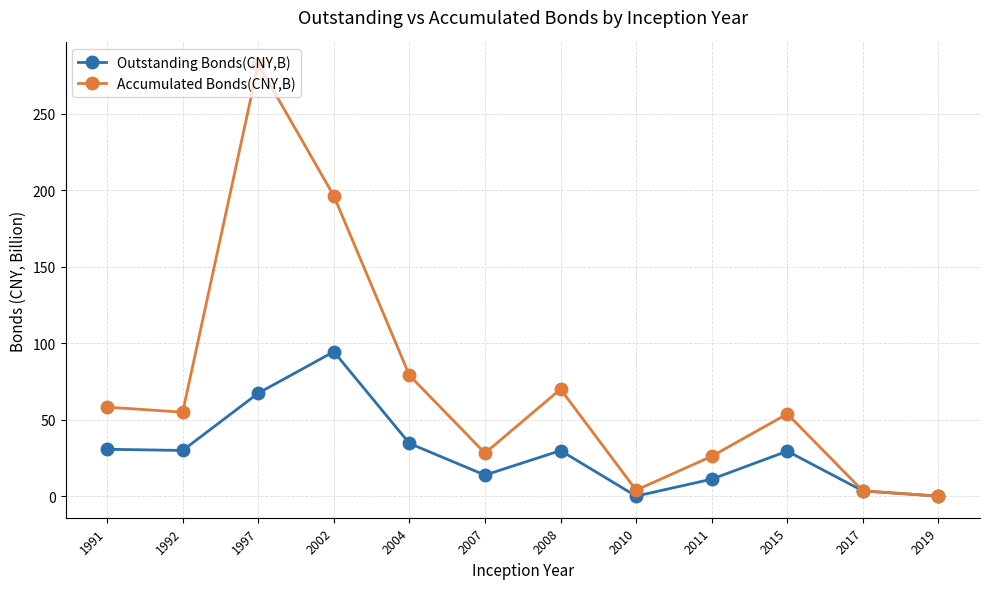

At which label does Accumulated Bonds(CNY,B) first exceed 54?

1991